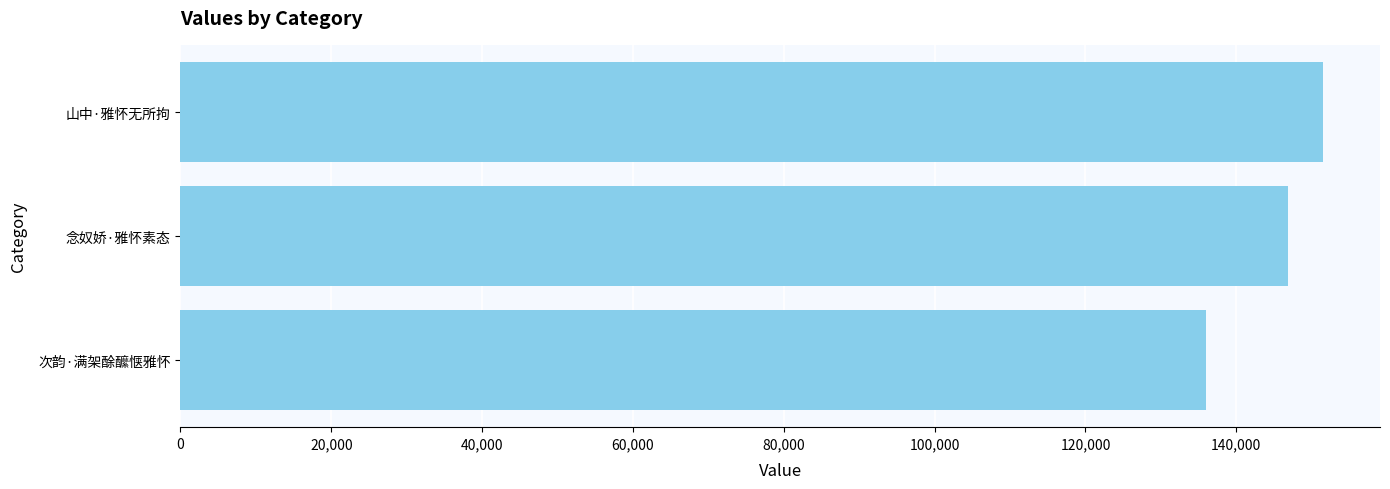

Read the value at 山中·雅怀无所拘, to the nearest 100.

151500